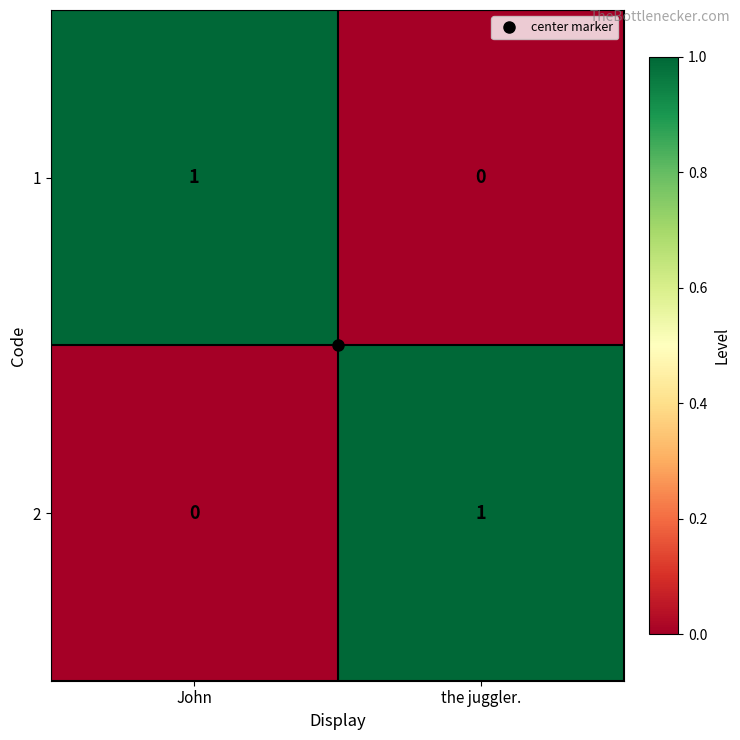

The 2 series shows 0 at John. True or false?

True